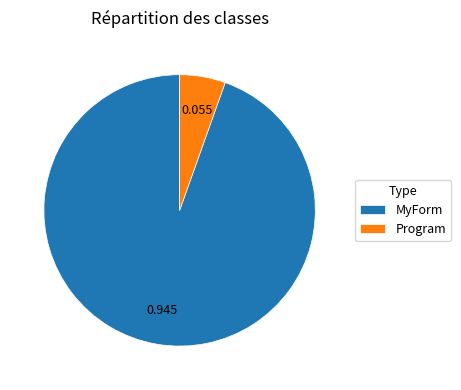

The Program slice represents 1% of the pie. True or false?

False